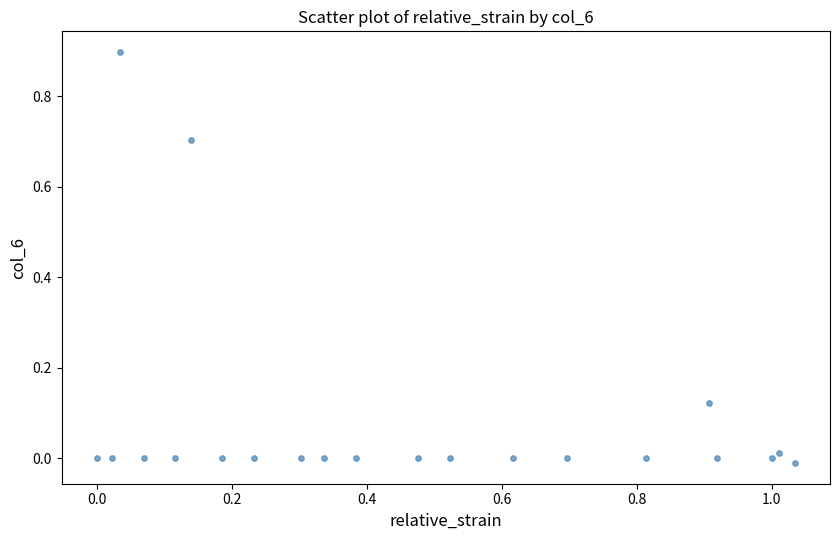

What is the range of X values (max minus min)?

1.0